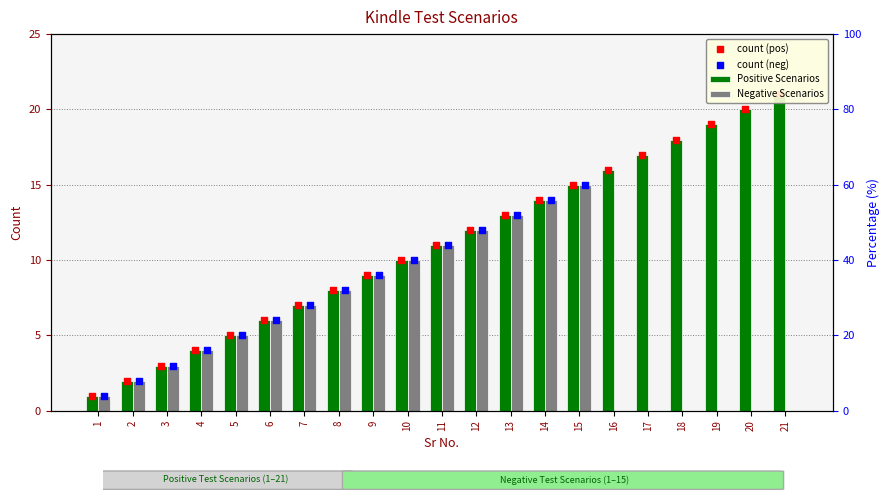

What is the total value across all series at 10?

40.0